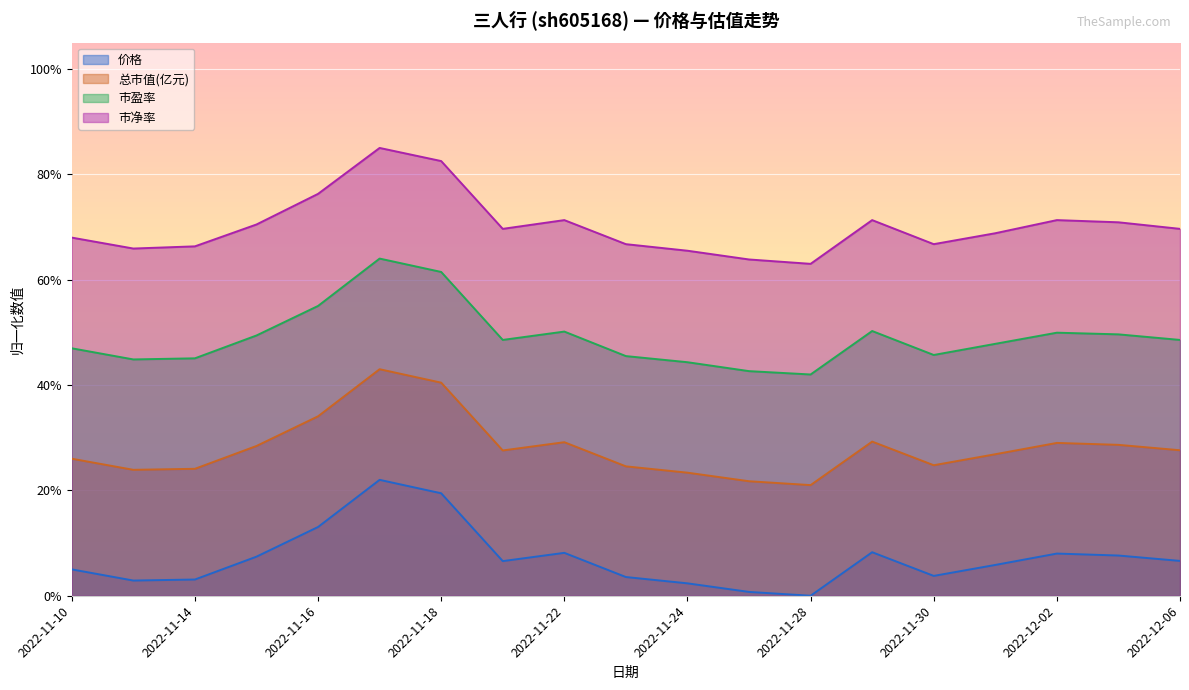

What is the difference between the second highest and minimum values in the 总市值(亿元) series?

0.2